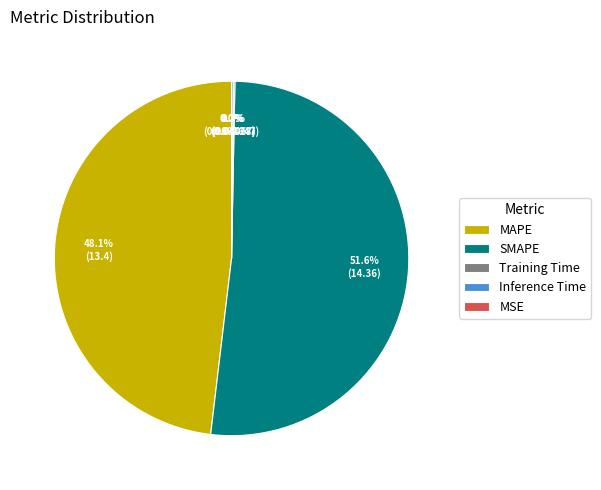

Which category has the biggest portion of the pie?

SMAPE